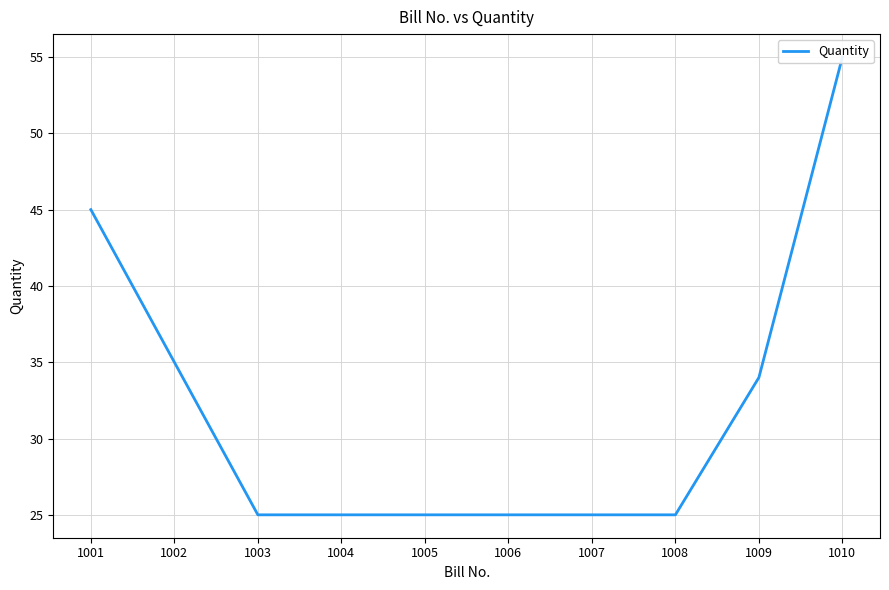

What is the difference between the values at 1003 and 1001?

20